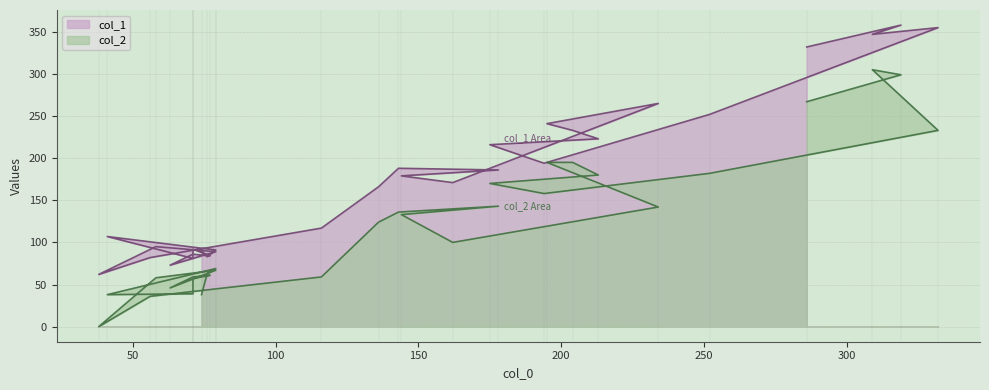

Is the value of col_1 at 71 greater than the value of col_2 at 194?

No